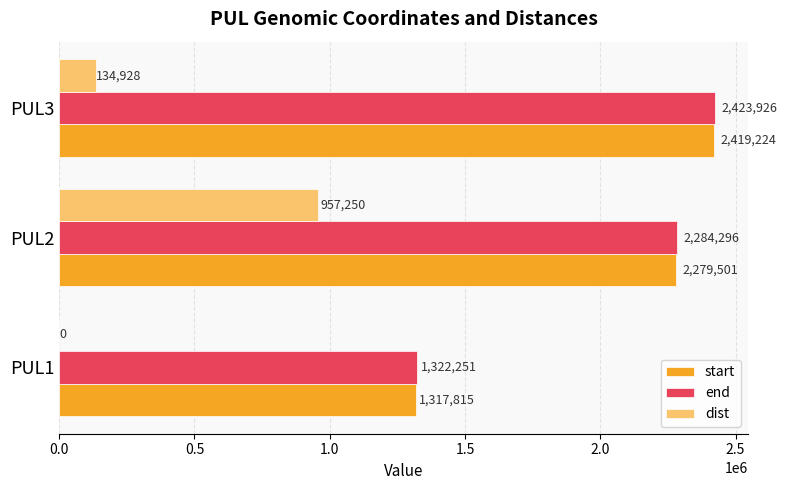

What is the greatest value displayed?

2423926